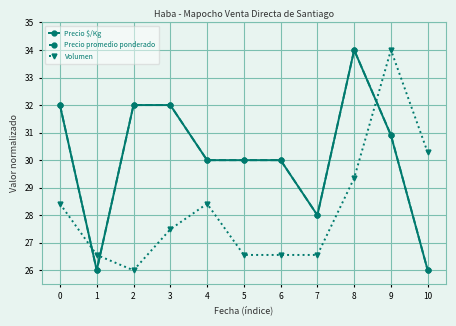

Reading right to left, what are all the values shown in this chart?

Precio $/Kg: 10=26.0	9=30.9	8=34.0	7=28.0	6=30.0	5=30.0	4=30.0	3=32.0	2=32.0	1=26.0	0=32.0
Precio promedio ponderado: 10=26.0	9=30.9	8=34.0	7=28.0	6=30.0	5=30.0	4=30.0	3=32.0	2=32.0	1=26.0	0=32.0
Volumen: 10=30.3	9=34.0	8=29.3	7=26.6	6=26.6	5=26.6	4=28.4	3=27.5	2=26.0	1=26.6	0=28.4